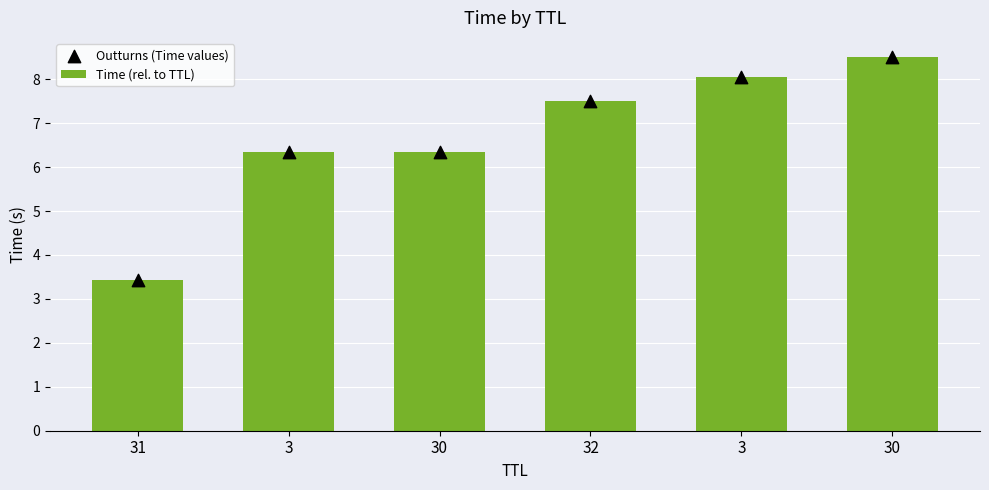

Which series has the largest Y range (max minus min)?

Time (rel. to TTL)